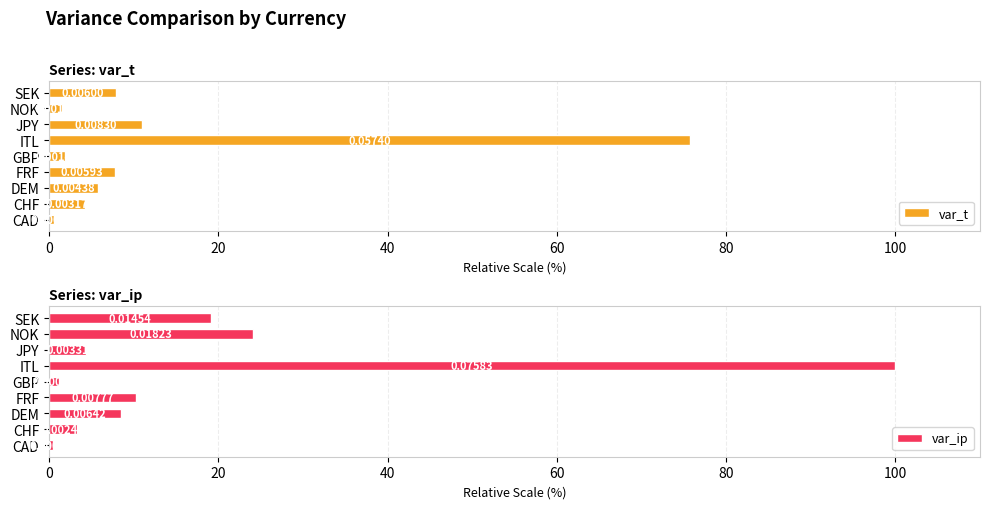

What is the smallest value displayed?

0.4